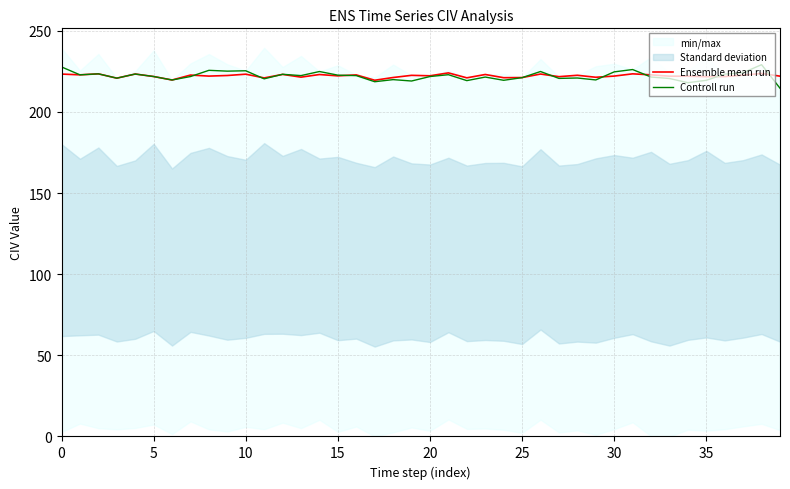

Is the value of Controll run at 34 greater than the value of Ensemble mean run at 13?

No